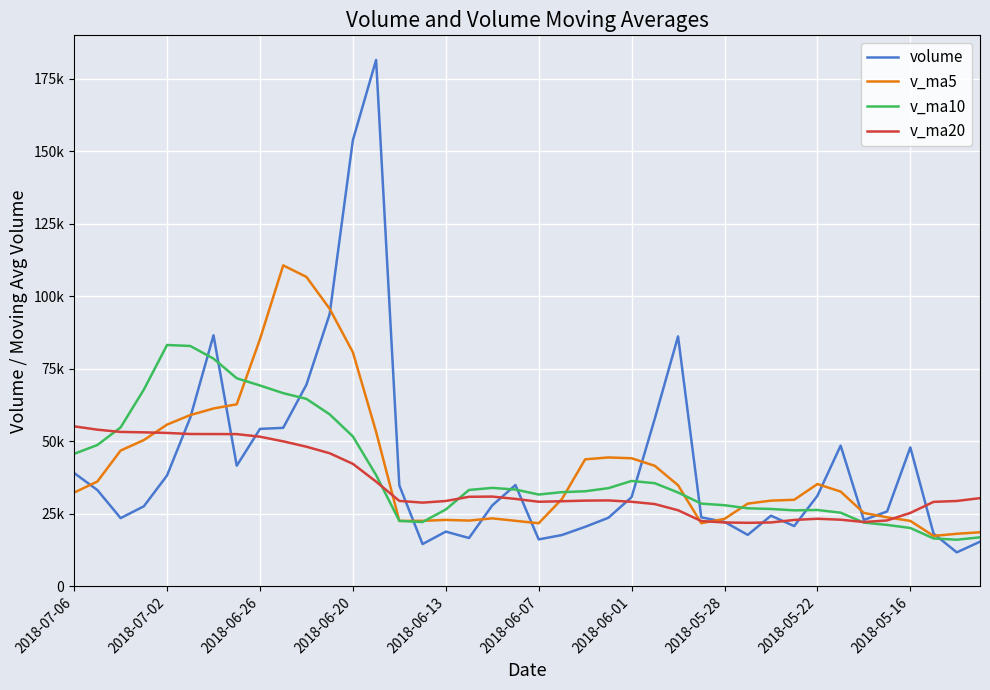

Reading right to left, list all the values displayed in this chart.

volume: 15369.2	11693.0	18174.8	47902.0	25800.4	22871.2	48522.6	31197.9	20757.8	24344.4	17723.2	22206.1	23766.9	86186.4	57857.1	30743.0	23620.0	20503.5	17672.5	16163.0	34911.3	27884.5	16648.5	18851.0	14553.5	34765.5	181547.7	153873.2	93856.3	69522.0	54646.1	54280.8	41586.5	86569.0	58170.4	38240.0	27579.9	23511.0	33187.0	39063.3
v_ma5: 18626.3	18104.0	17374.5	22541.3	23787.9	25288.3	32654.2	35258.8	29830.0	29538.8	28509.2	23245.9	21759.7	34845.4	41547.9	44151.9	44434.7	43782.0	30079.2	21740.4	22574.0	23427.0	22656.0	22891.7	22569.8	22540.6	53273.2	80718.2	95719.2	106712.9	110689.1	85235.7	62778.3	61320.9	59050.6	55769.4	50429.2	46814.1	36137.7	32316.3
v_ma10: 16879.0	16057.2	16496.8	20106.4	21158.4	21957.3	25379.1	26316.7	26185.7	26663.3	26898.7	27950.0	28509.3	32337.7	35543.4	36330.5	33840.3	32770.8	32462.3	31644.2	33363.0	33930.8	33219.0	26485.4	22155.1	22557.3	38350.1	51687.1	59305.5	64641.4	66614.8	69254.5	71748.3	78520.1	82881.8	83229.2	67832.4	54796.2	48729.3	45683.4
v_ma20: 30398.8	29417.8	29112.2	25300.8	22702.7	22160.0	22959.5	23287.4	22873.5	22007.1	21888.9	22003.6	22503.0	26222.0	28350.9	29143.9	29609.7	29543.7	29324.0	29153.8	30130.8	30940.4	30864.1	29411.6	28849.2	29443.9	36095.2	42228.9	45883.9	48142.8	49988.9	51592.6	52483.6	52502.8	52518.4	52893.3	53091.3	53241.6	54017.4	55162.4